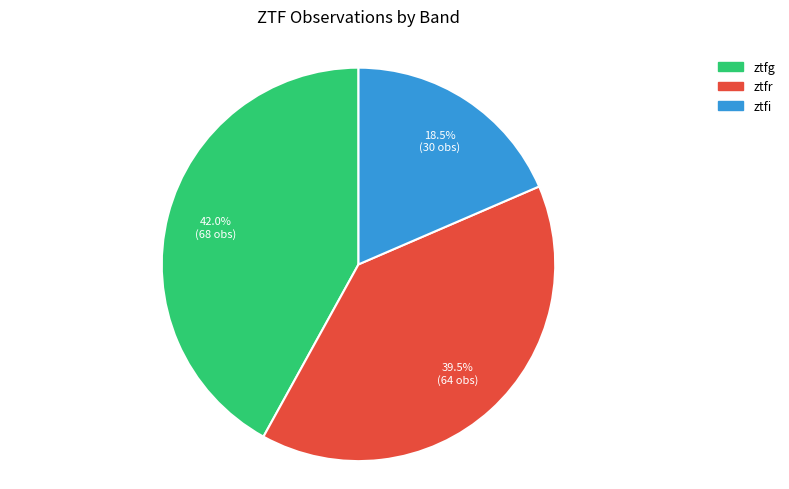

What is the smallest slice in the pie chart?

ztfi